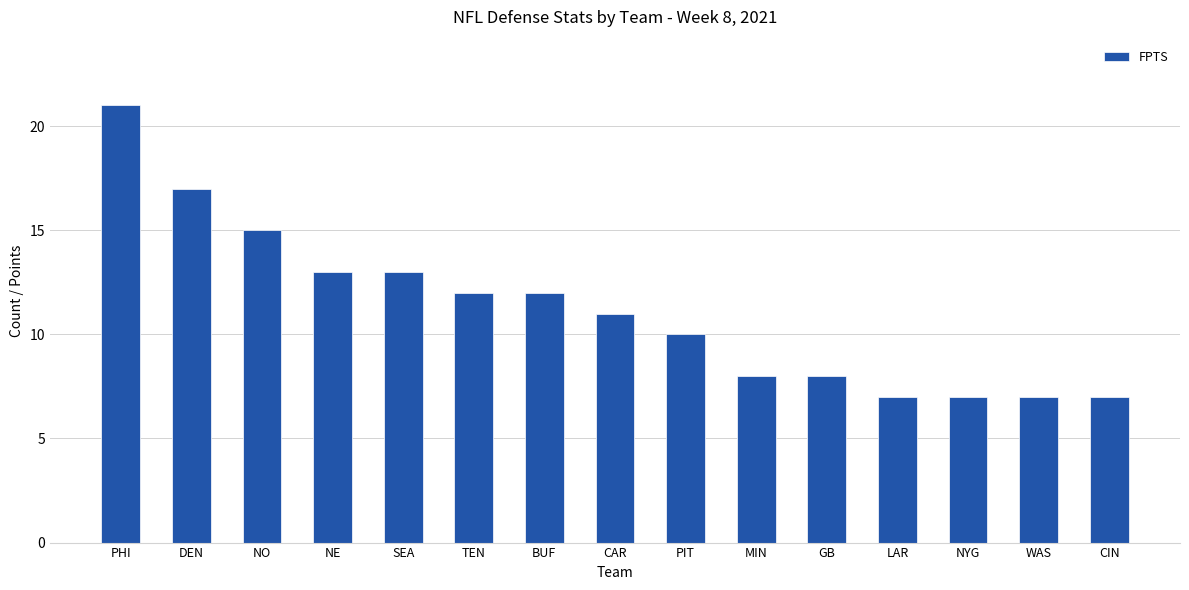

What is the average value?

11